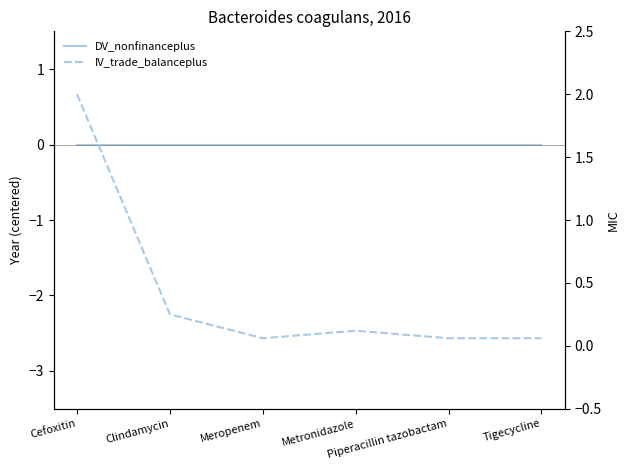

What is the greatest value displayed?

2.0